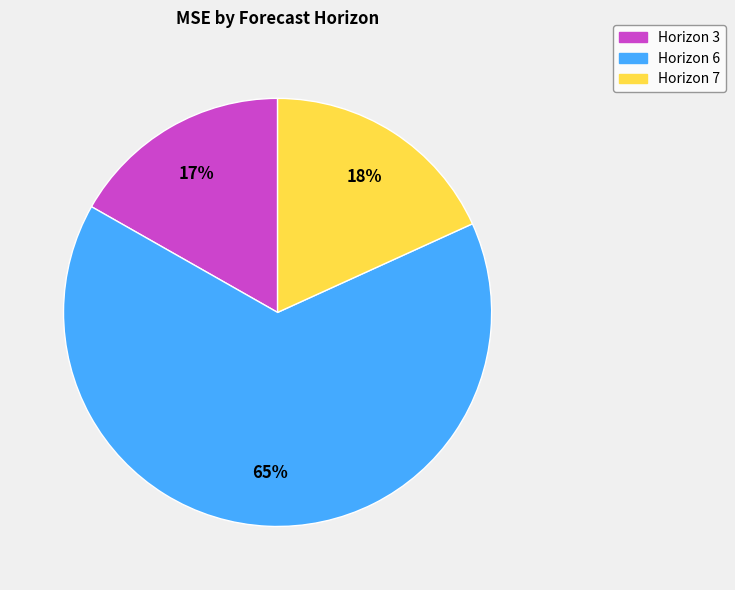

How many slices are in this pie chart?

3